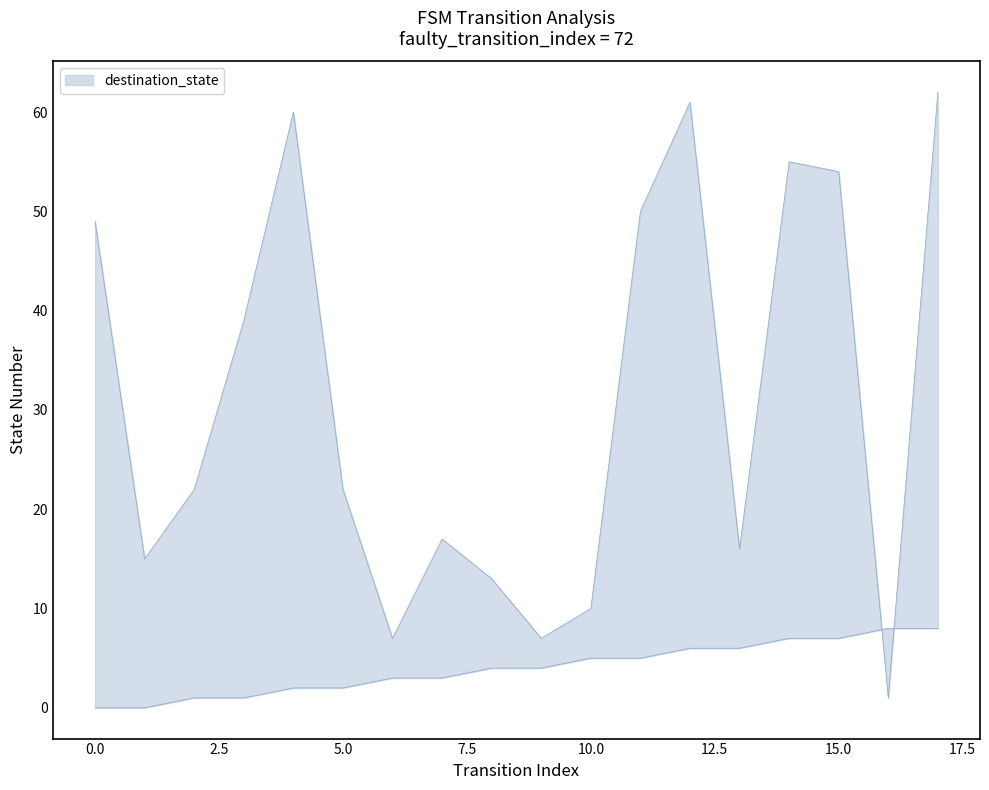

True or false: source_state has more than 2 interior local peaks.

False